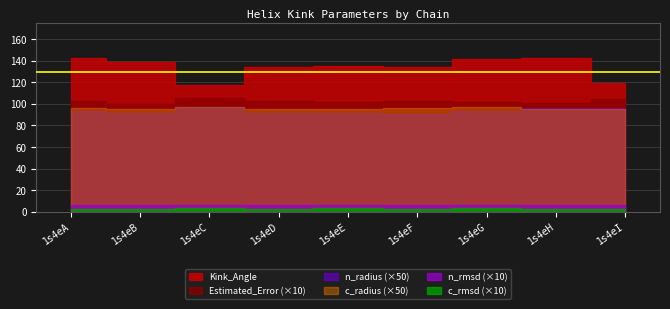

True or false: n_rmsd and c_radius cross at least once.

False